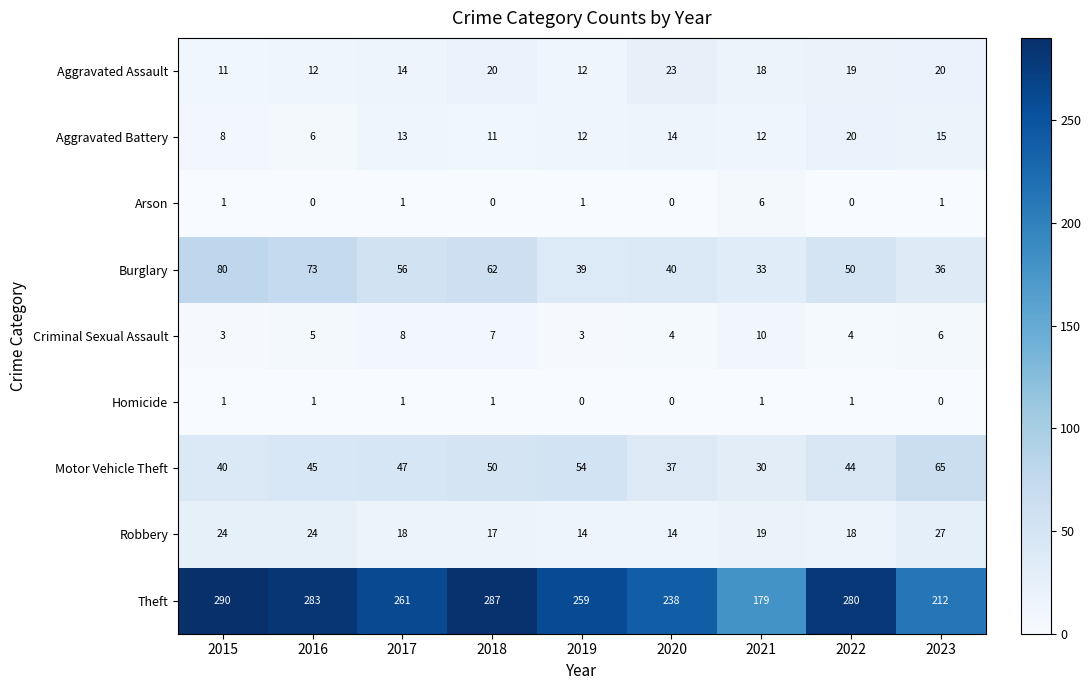

How many values in the Burglary series are below 50?

4